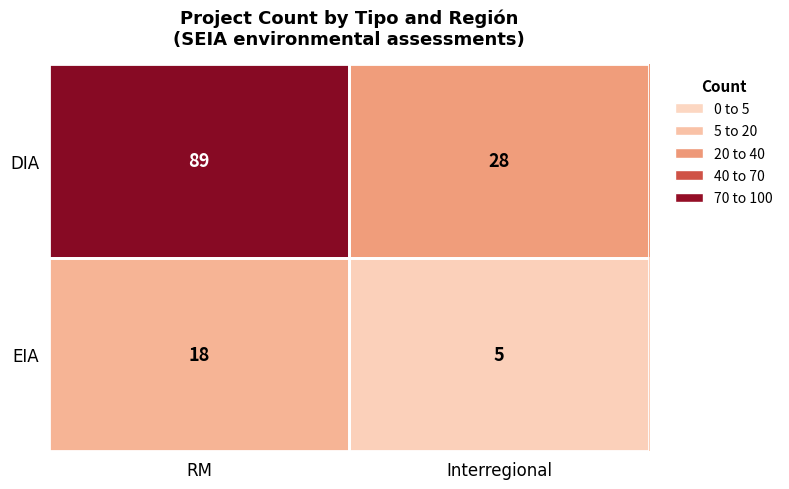

The DIA series shows 42 at Interregional. True or false?

False